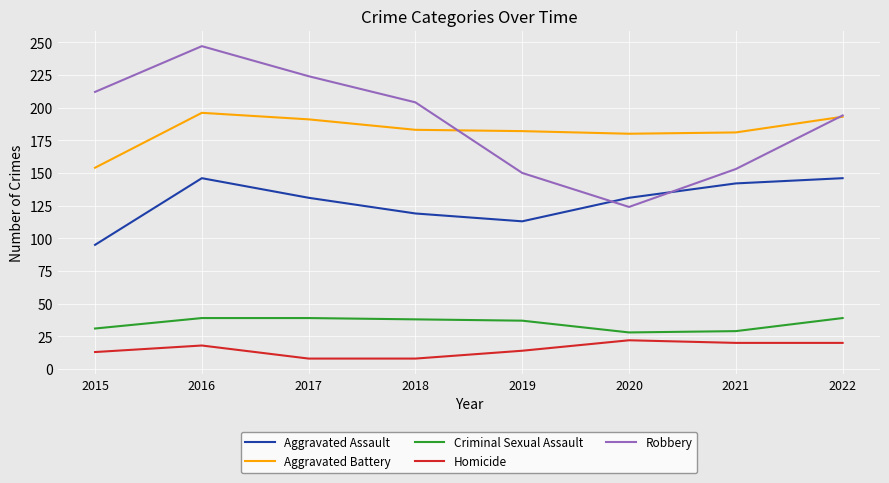

Rank the series at 2016 from highest to lowest value.

Robbery, Aggravated Battery, Aggravated Assault, Criminal Sexual Assault, Homicide